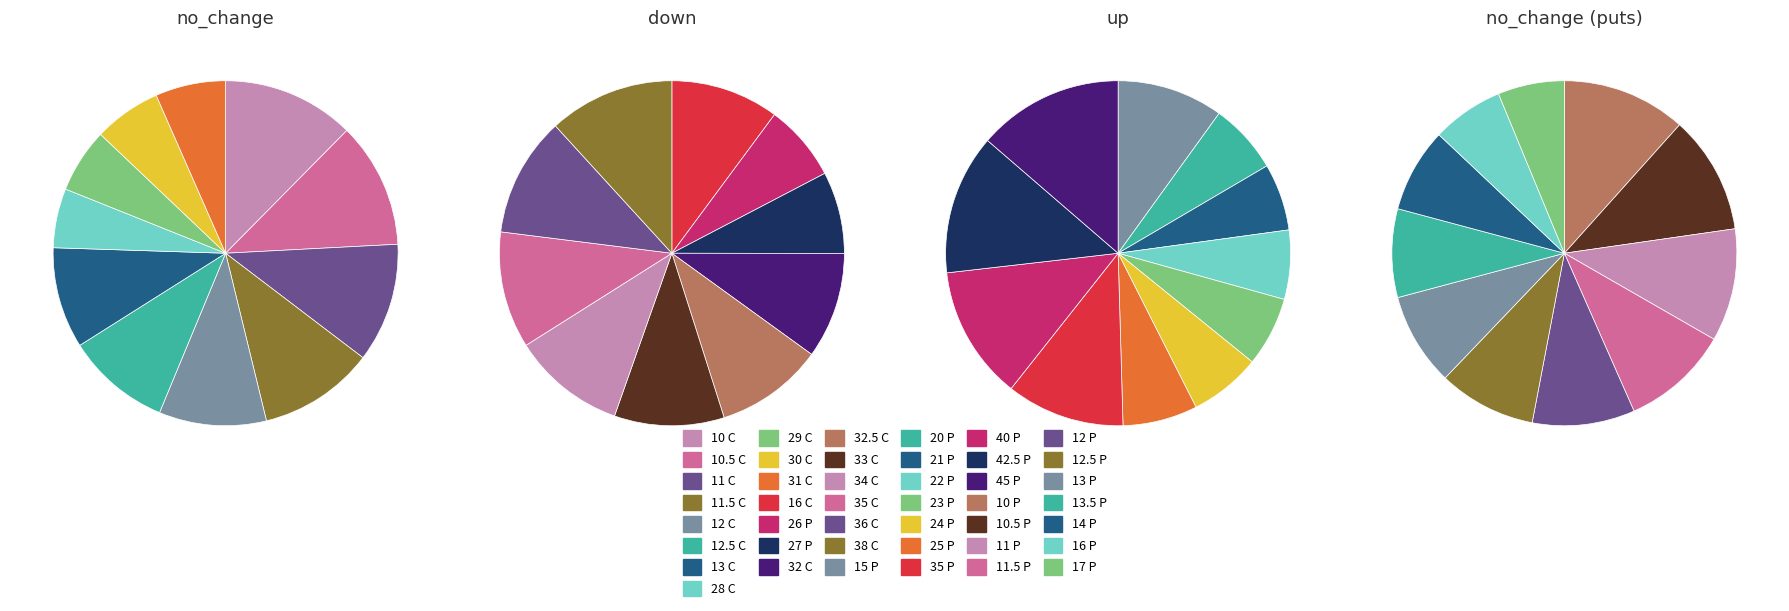

Does down account for over 50% of the chart?

No